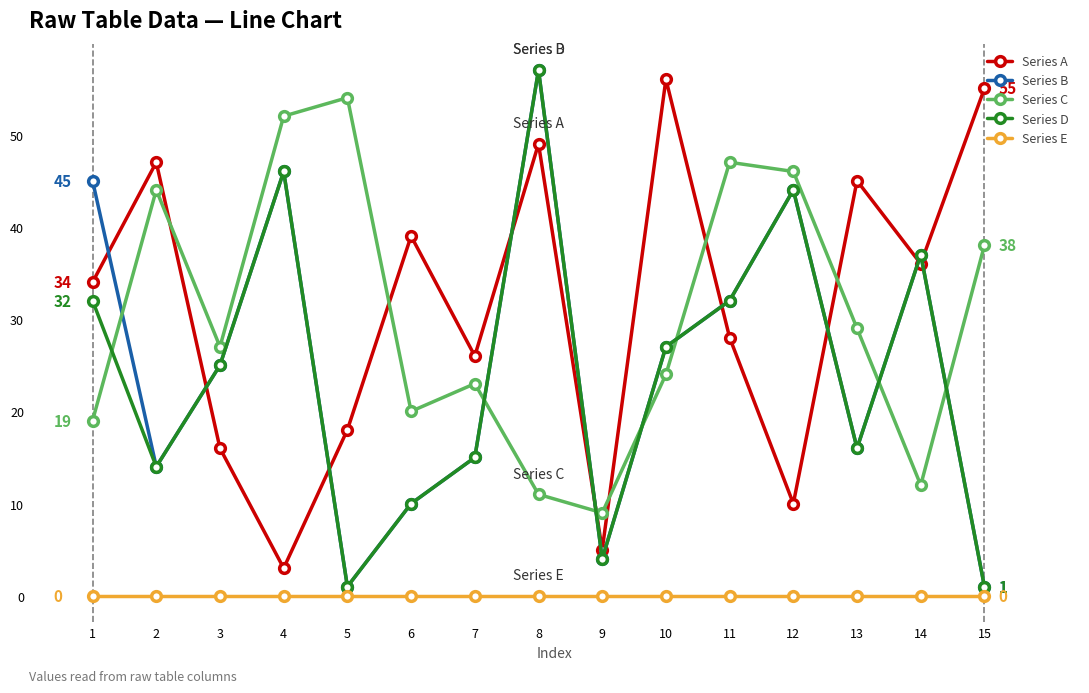

Where is the first local maximum for Series B?

4